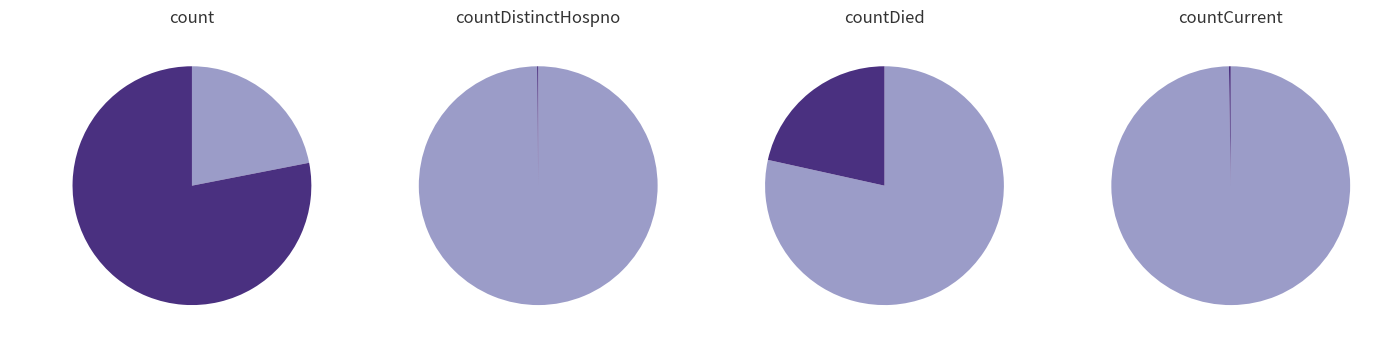

What is the change in value from count to countDistinctHospno?

-19382